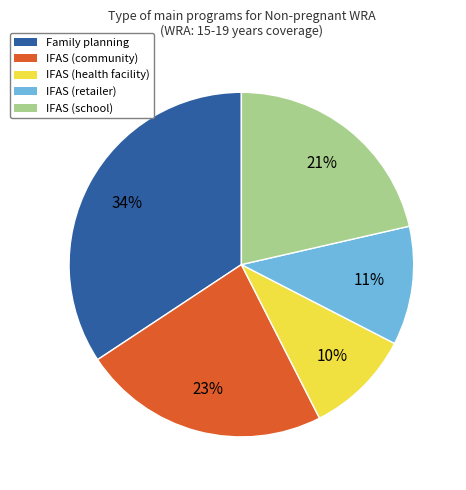

The IFAS (school) slice represents 21% of the pie. True or false?

True